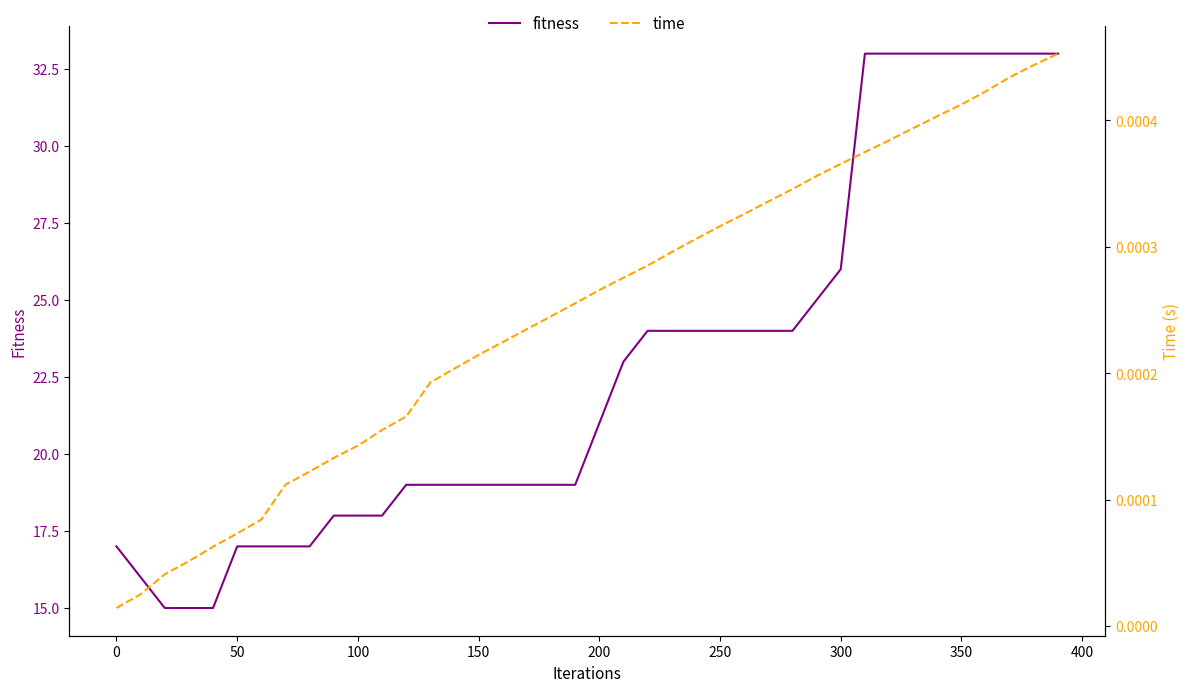

What is the maximum value for fitness?

33